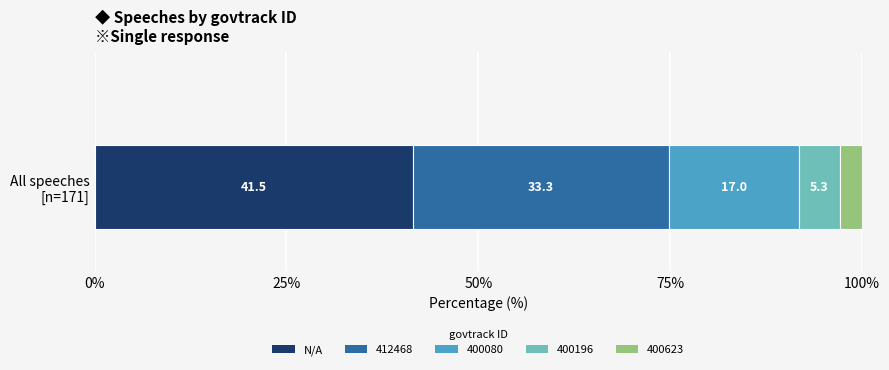

What are all the series names shown in the legend?

N/A, 412468, 400080, 400196, 400623